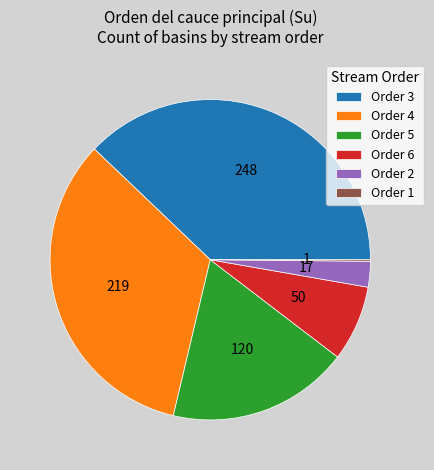

Between Order 5 and Order 3, which is larger?

Order 3